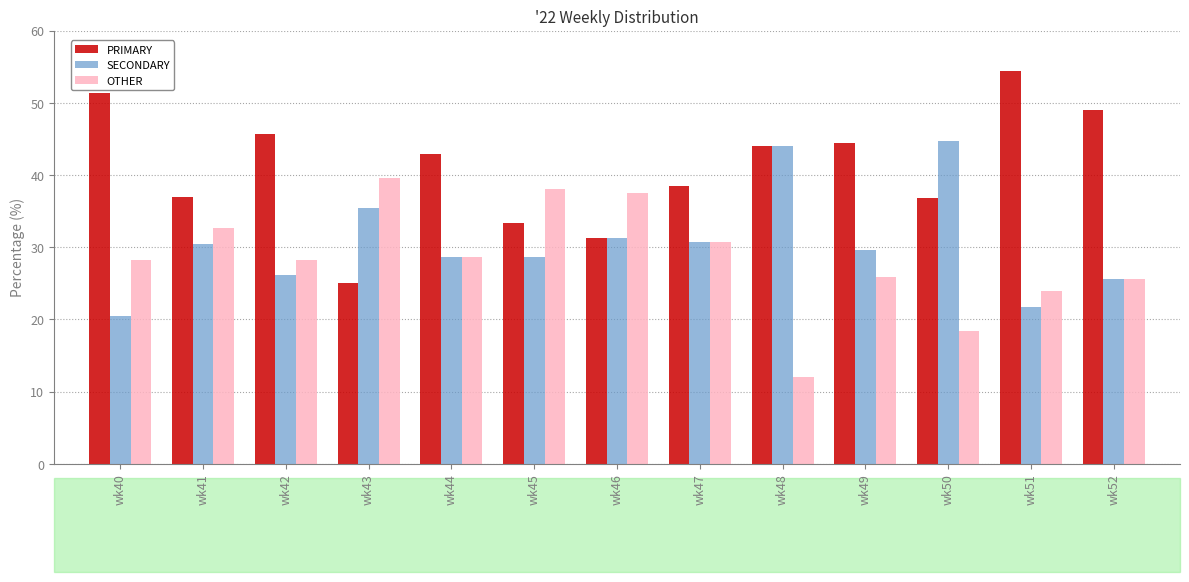

At which label does PRIMARY first exceed 42?

wk40